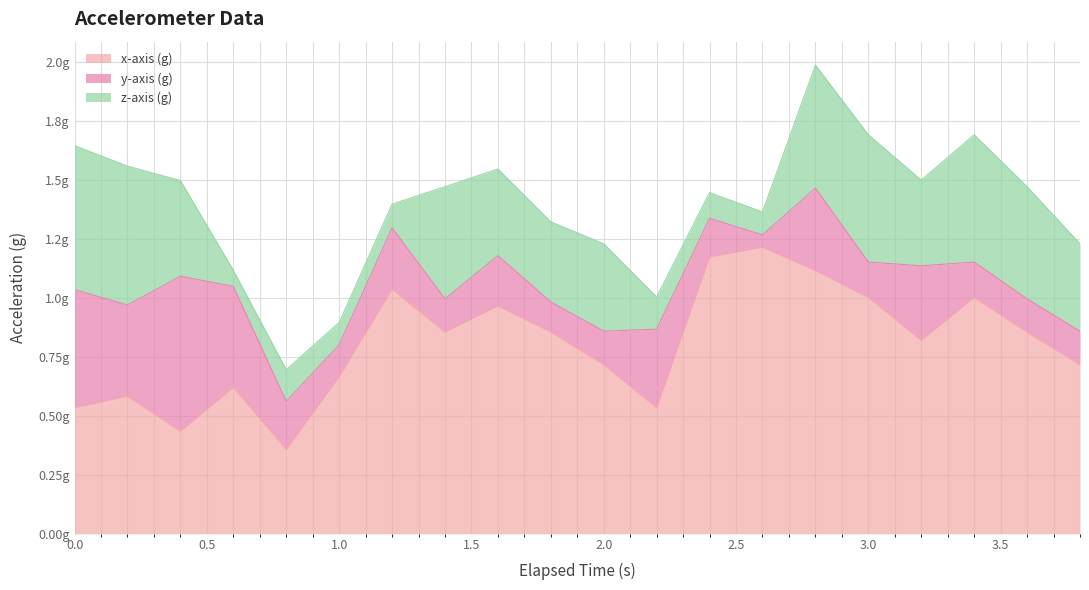

How many times do z-axis (g) and x-axis (g) cross each other?

1